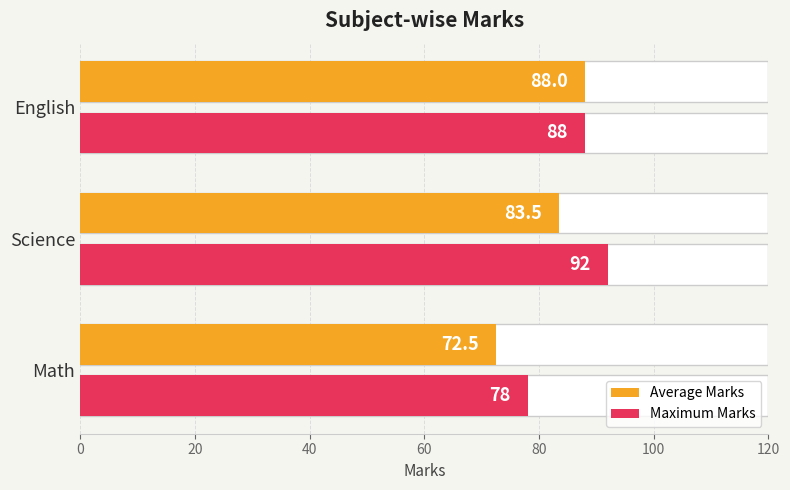

What is the difference between the maximum and second lowest values in the Maximum Marks series?

4.0